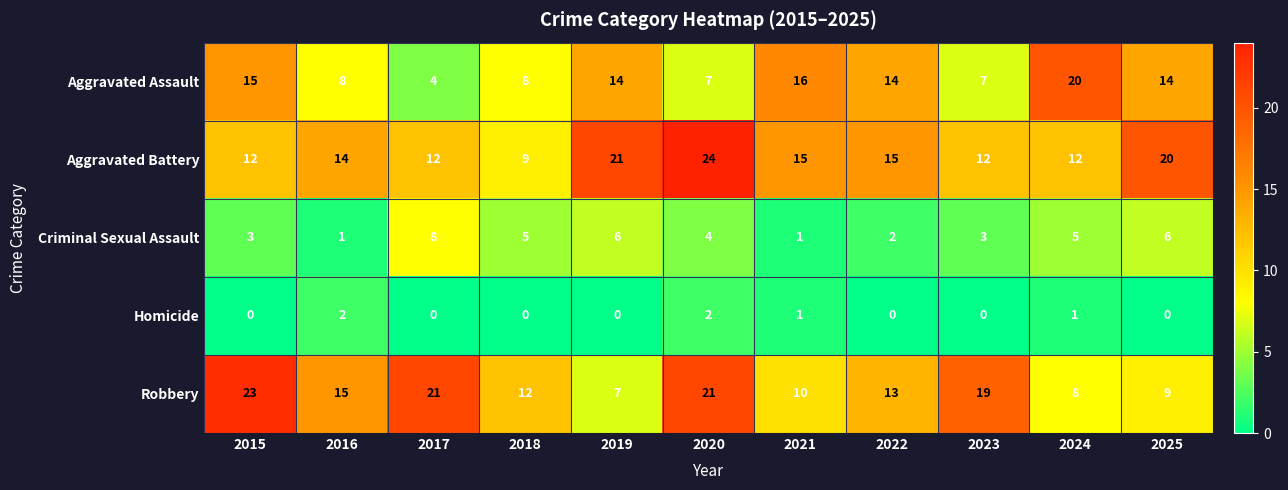

What is the difference between the maximum and minimum values in the Criminal Sexual Assault series?

7